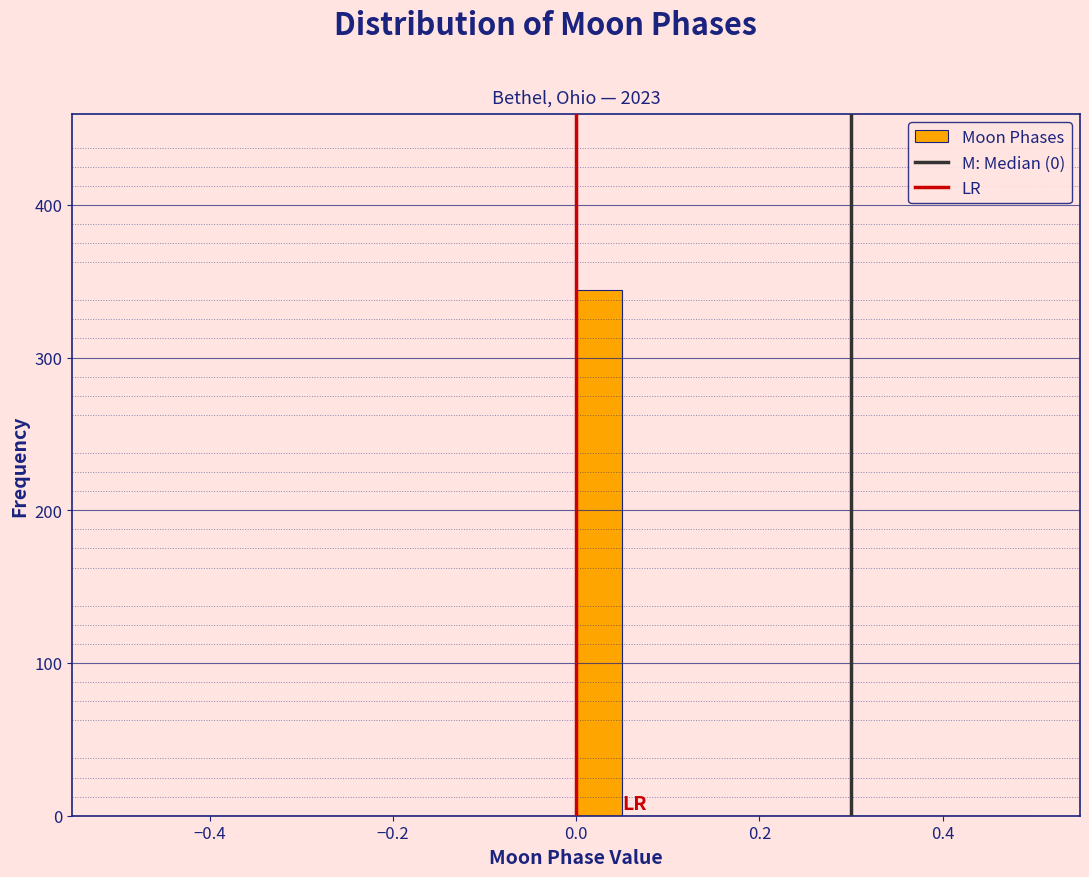

Around what value on the x-axis is the tallest bar? Give the approximate position of its centre, as read against the axis.

0.02